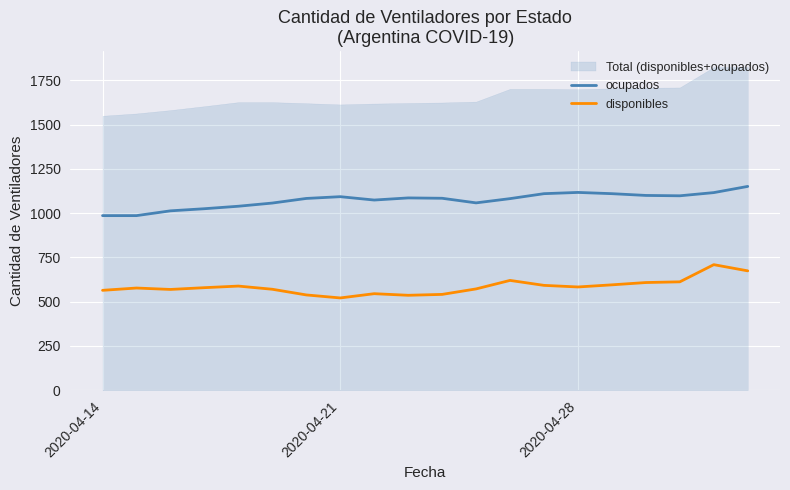

The value of disponibles at 2020-04-28 is 1022. True or false?

False